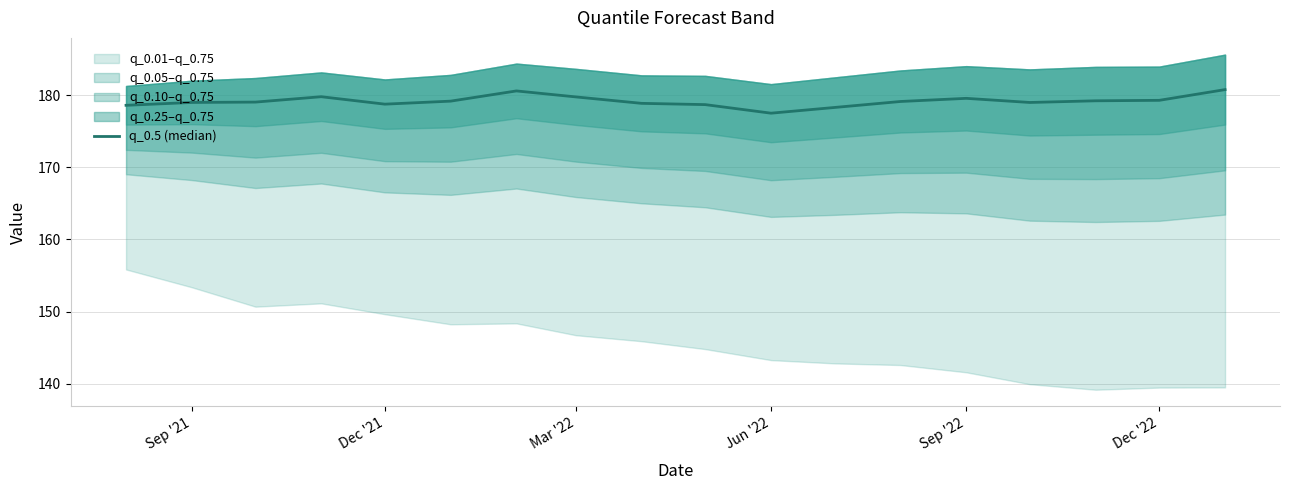

Does the chart display data point markers on the line(s)?

No